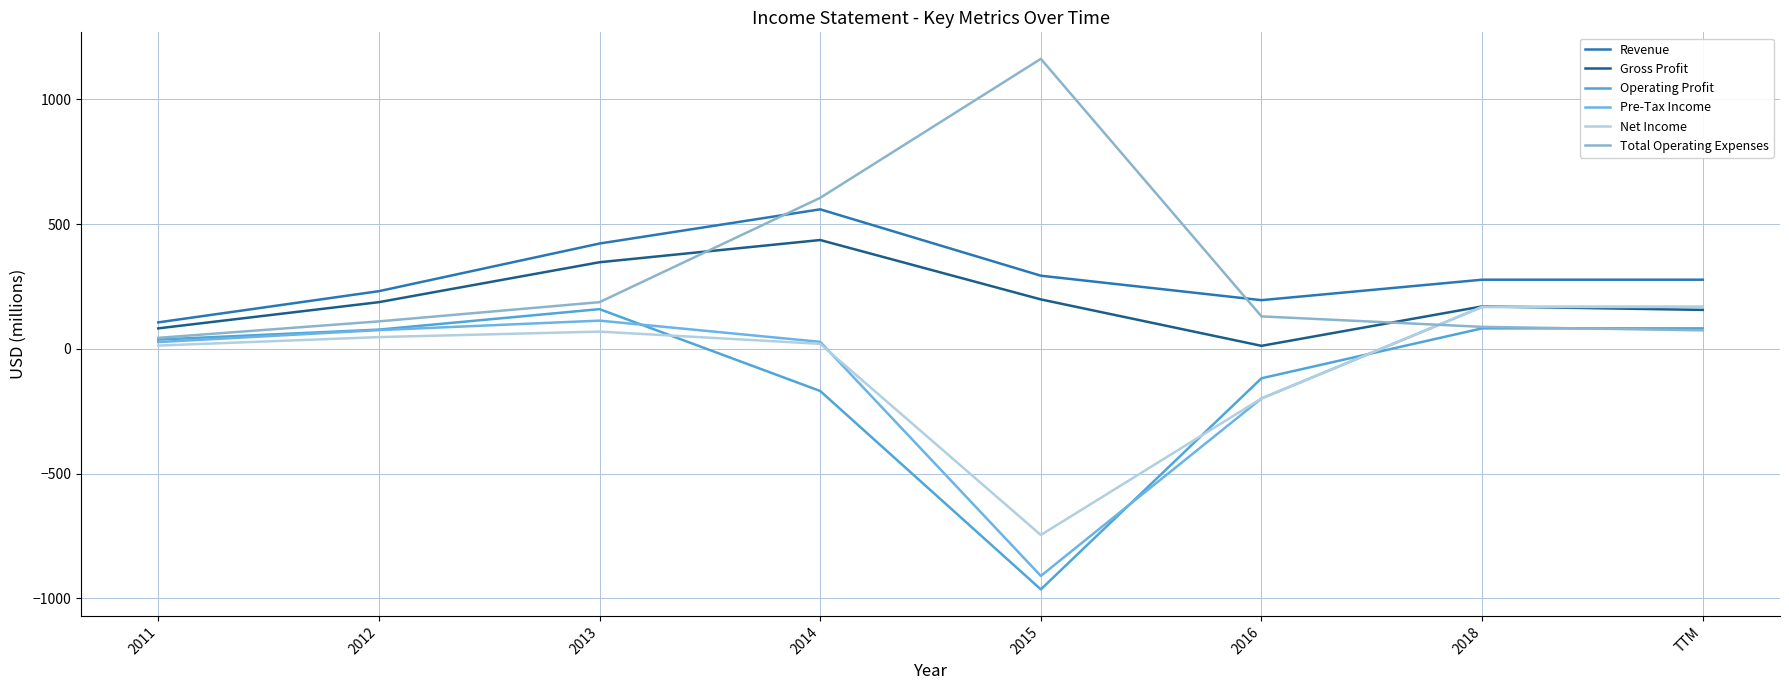

True or false: Pre-Tax Income and Revenue cross at least once.

False